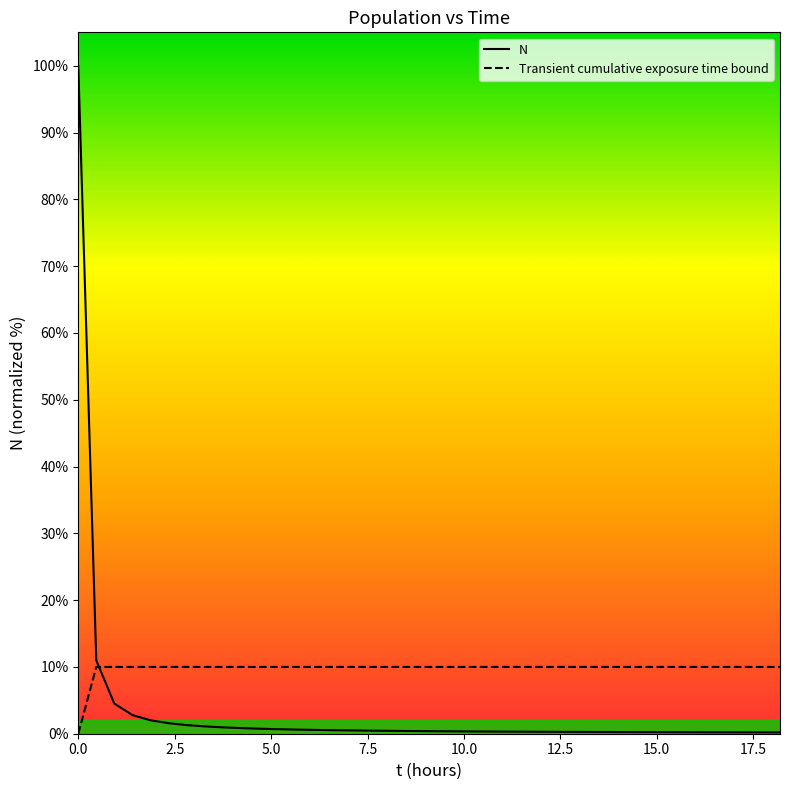

List the series in order of their peak value, highest first.

N, Transient cumulative exposure time bound